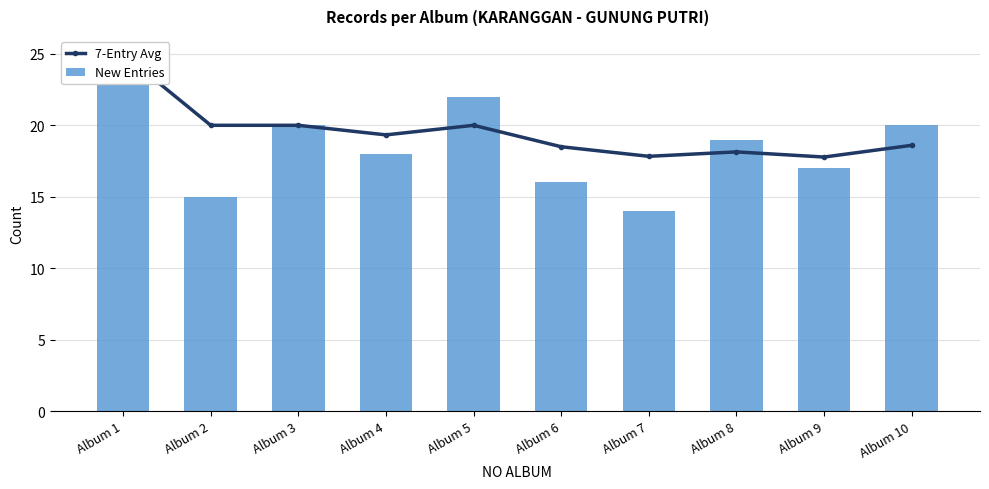

Does the chart contain stacked bars?

No